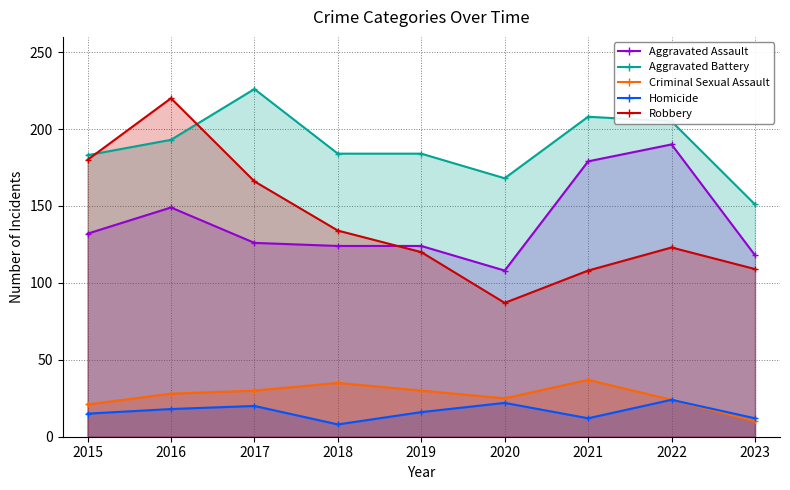

What is the spread (max minus min) of values at 2017?

206